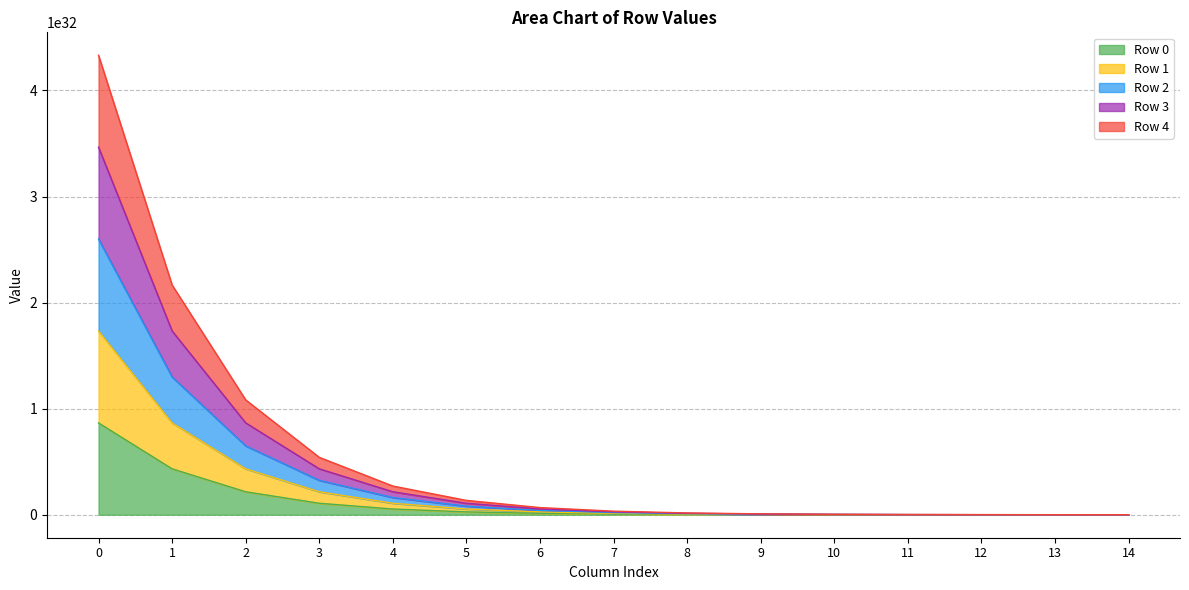

Which series changed the most between 6 and 13?

Row 1